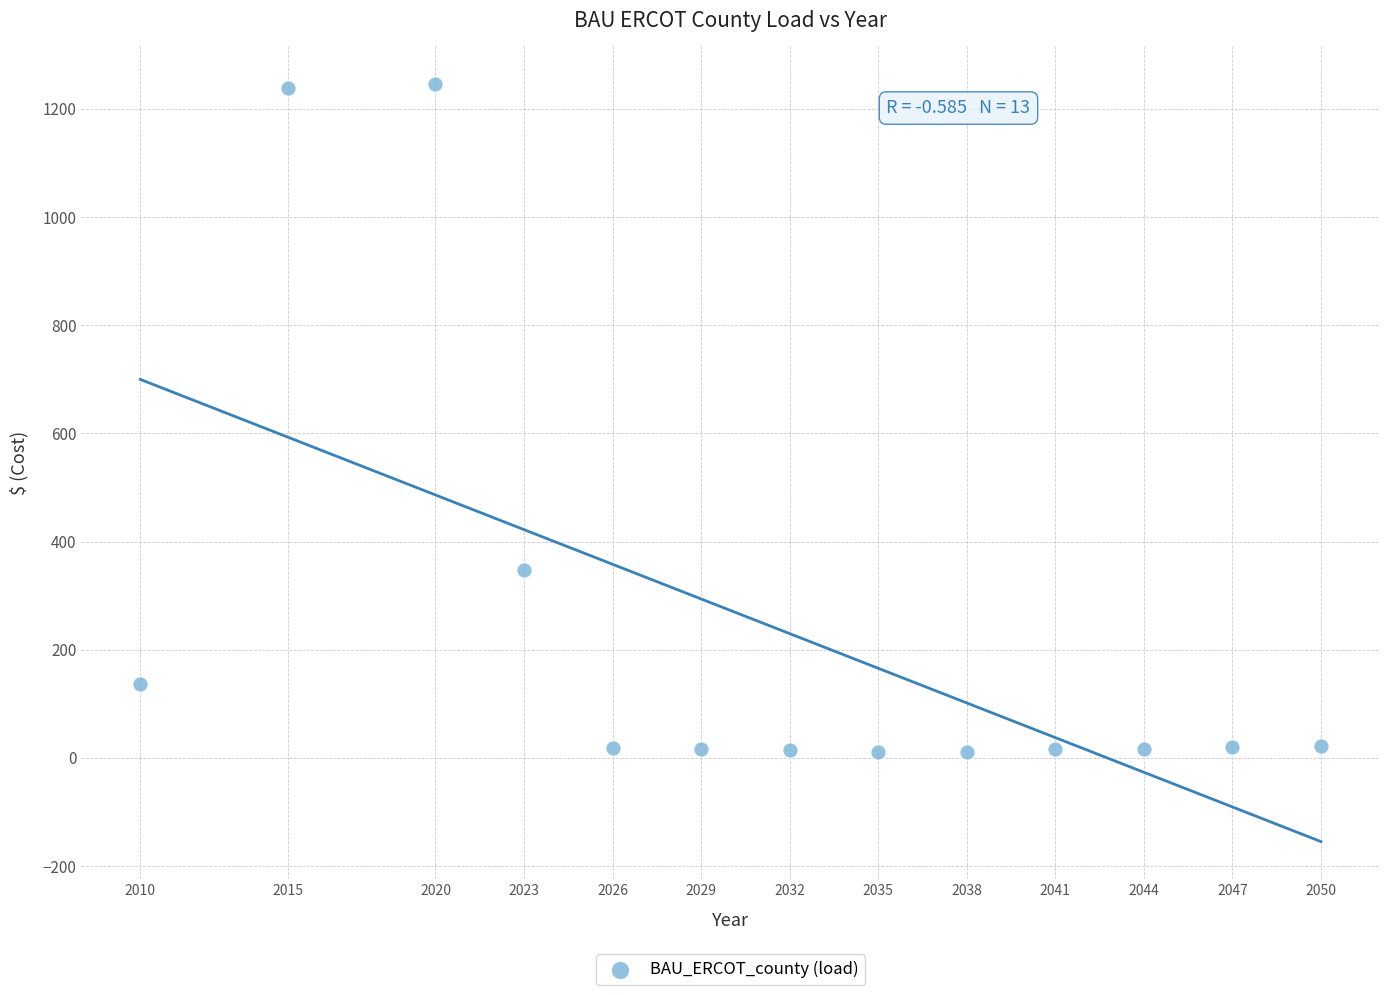

What is the range of X values (max minus min)?

40.0